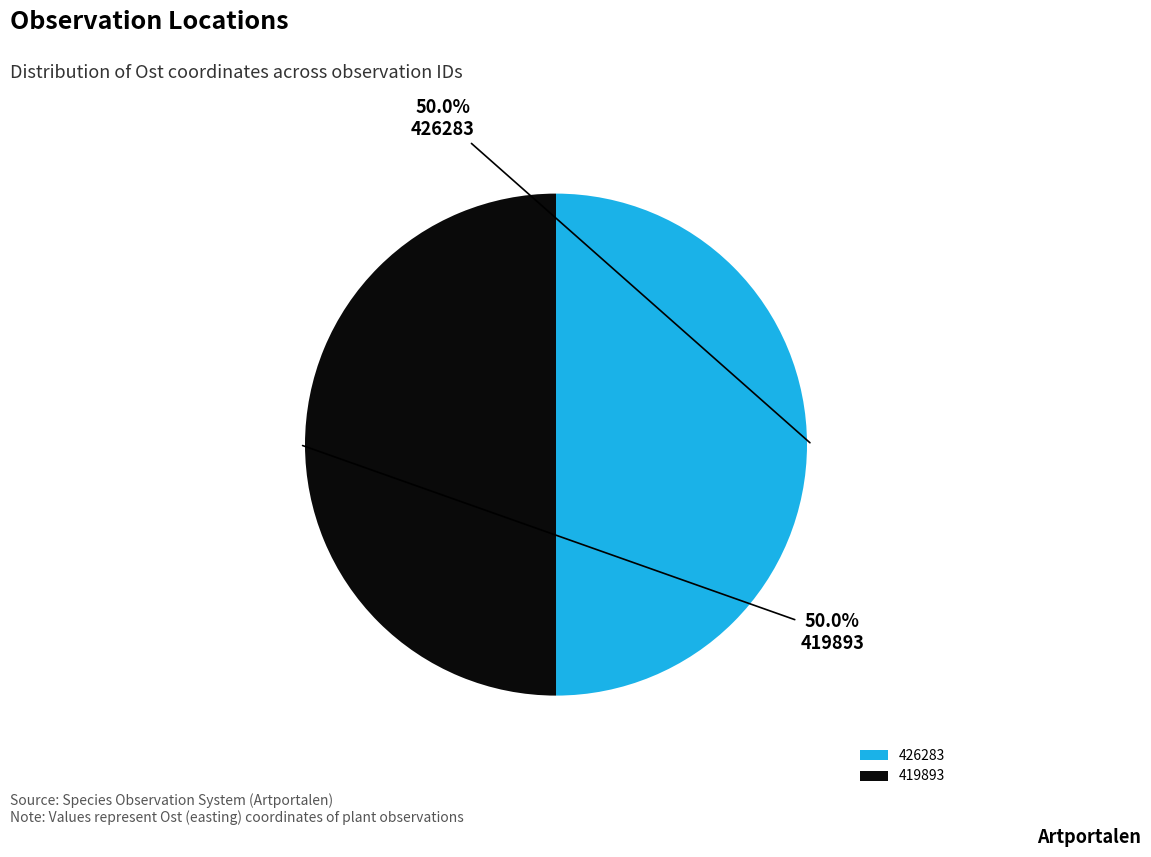

What is the ratio of the value at 426283 to the value at 419893?

1.0